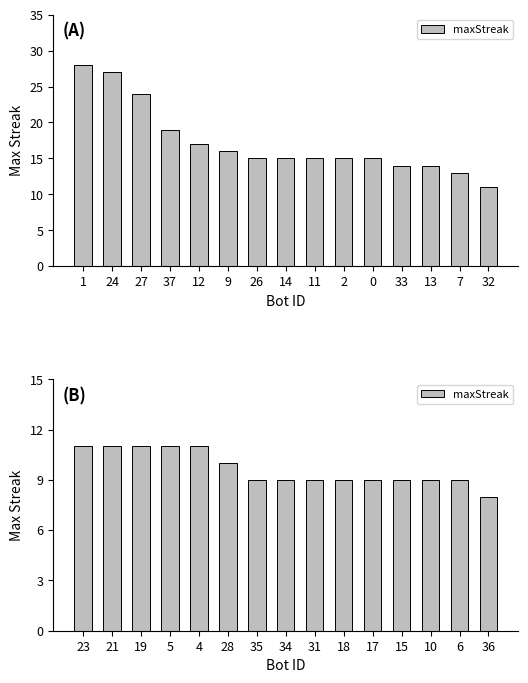

Are the bars horizontal?

No